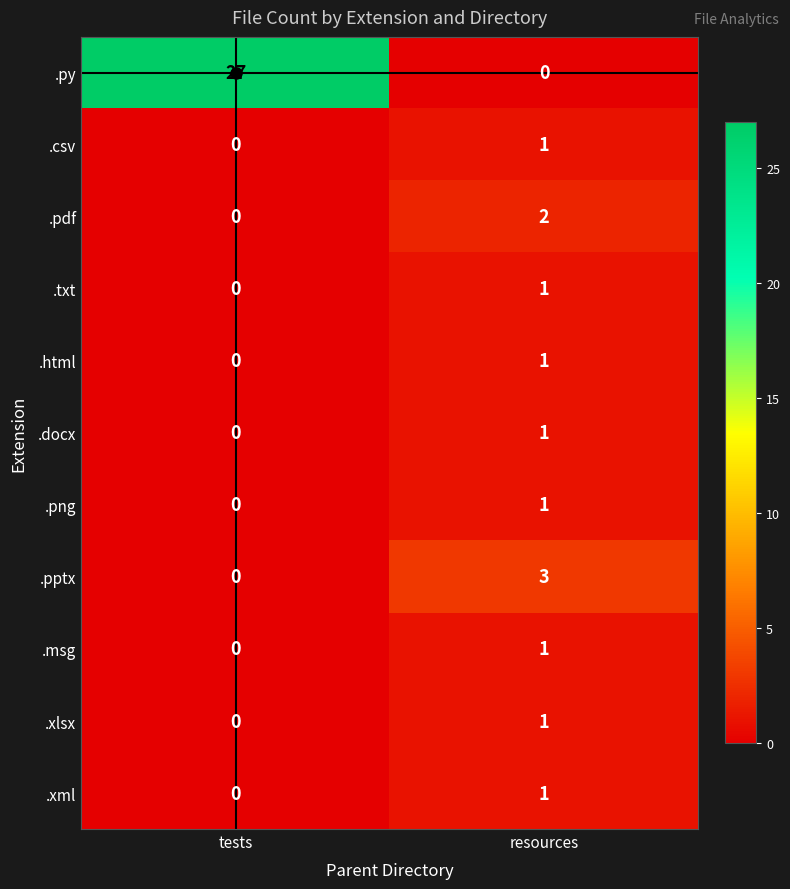

Count the number of data series in this chart.

11